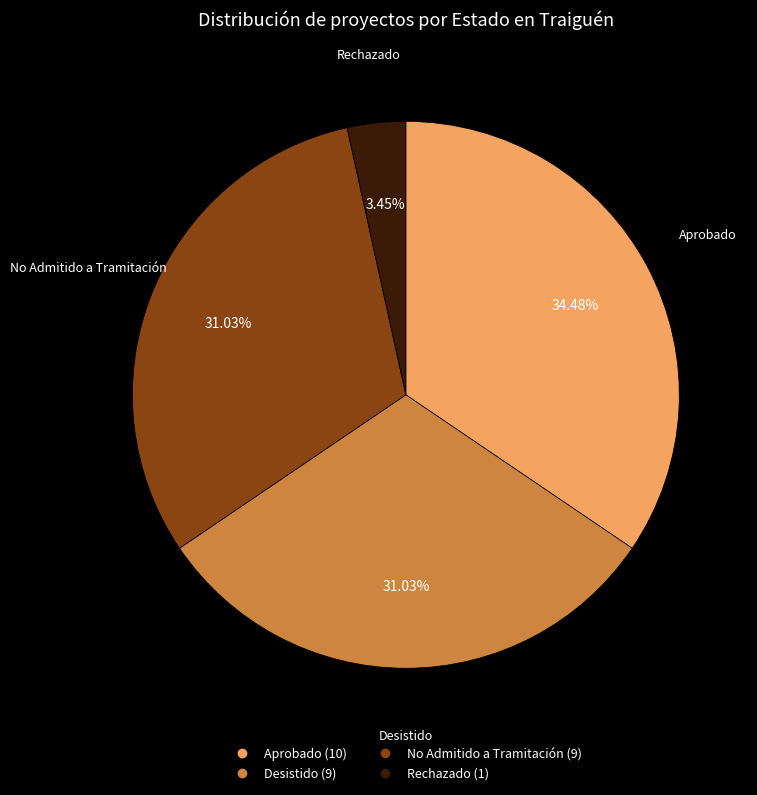

Between Aprobado and Rechazado, which is larger?

Aprobado